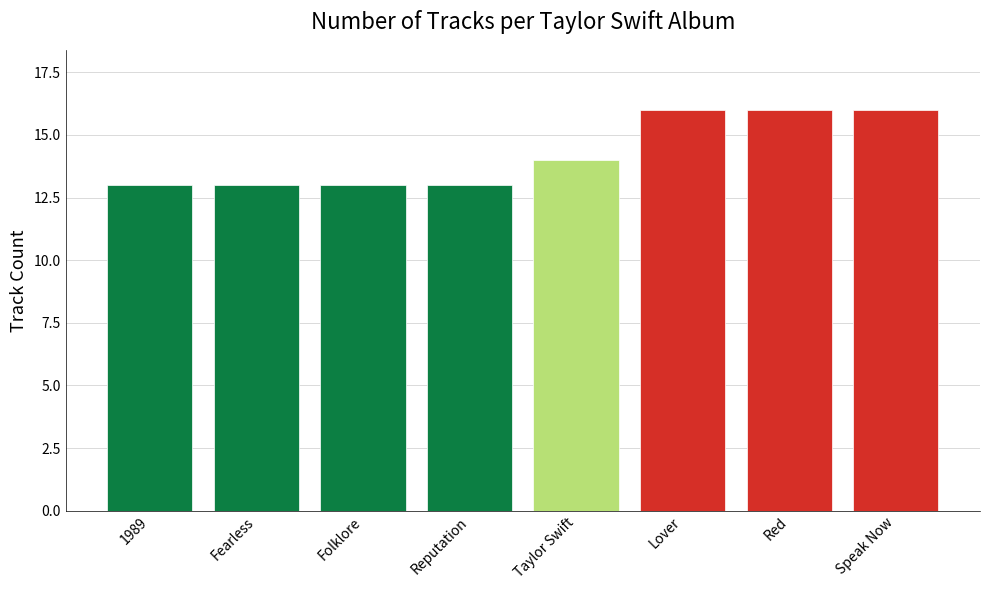

The chart shows a value of 4 at 1989. True or false?

False